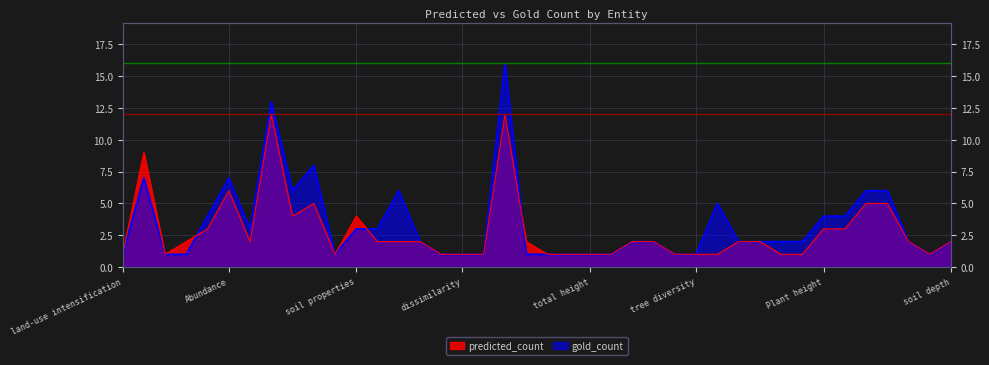

Which has a higher value, average rainfall intensity or stem azimuth?

average rainfall intensity